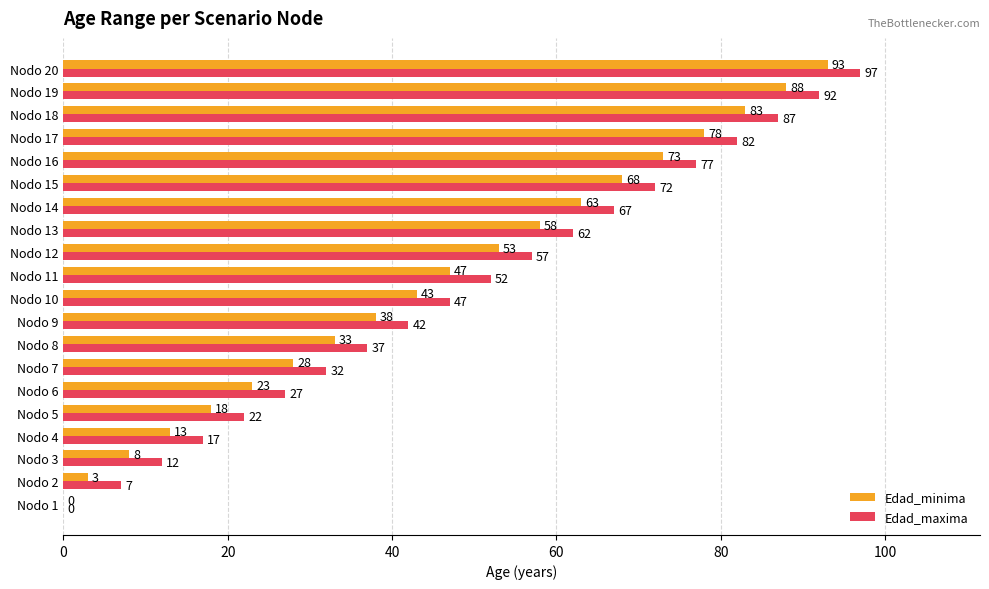

What is the sum of the Edad_minima values at Nodo 5 and Nodo 20?

111